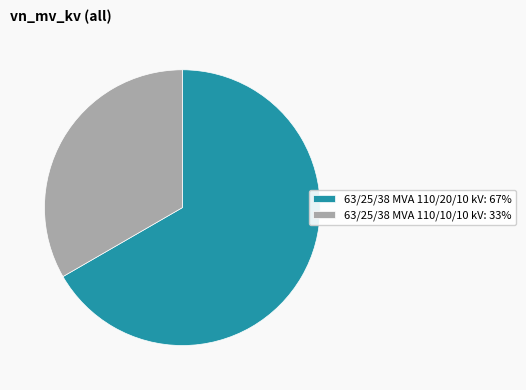

Is there any slice that represents more than half of the pie?

Yes